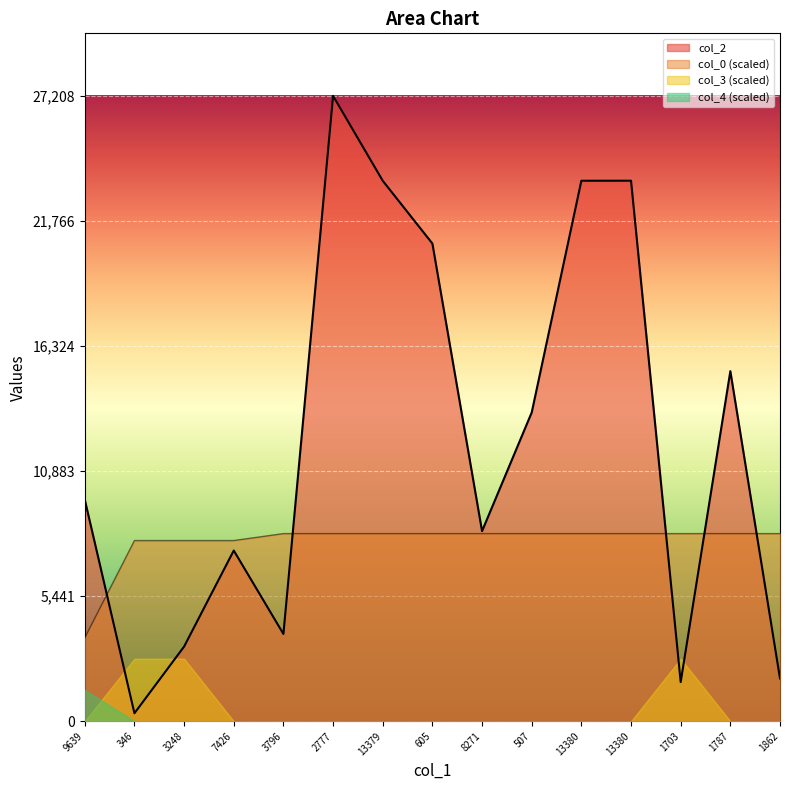

Which category has the lowest value in the col_0 series?

9639